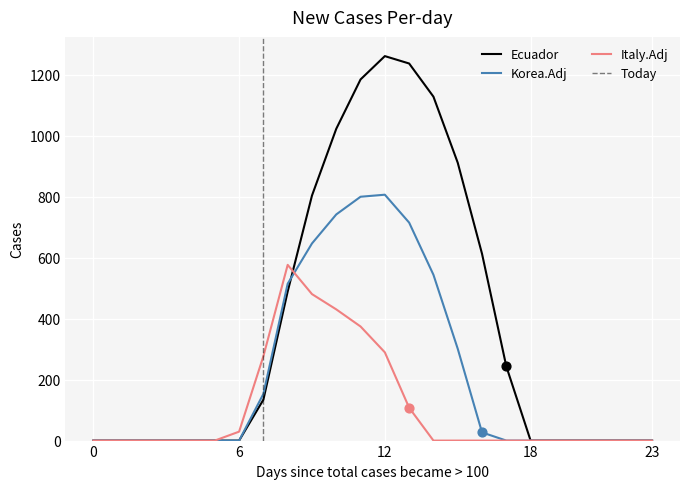

Which series has the widest spread of Y values?

row_0